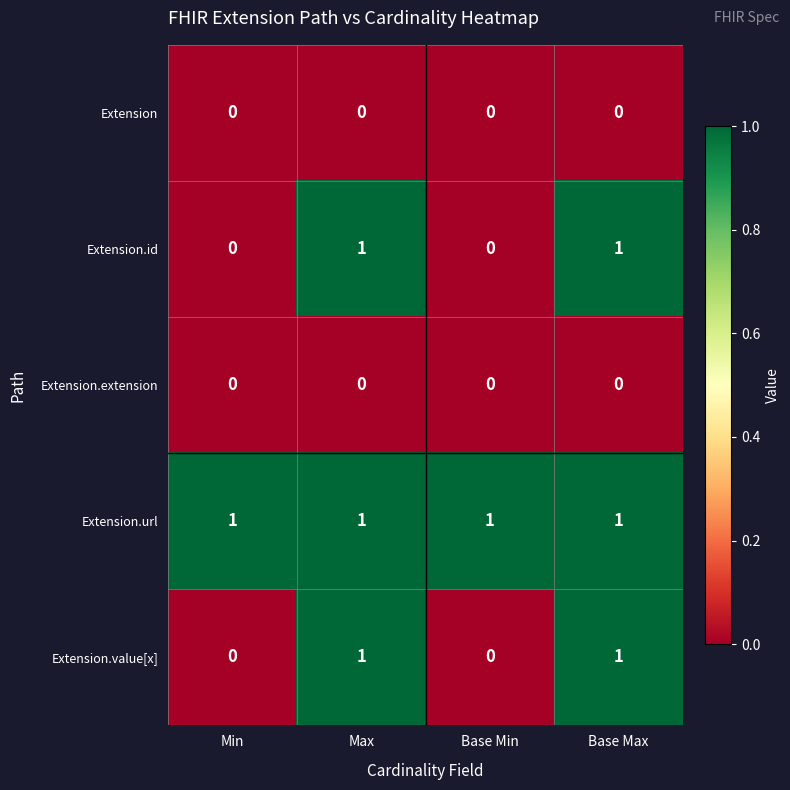

Reading right to left, transcribe all the data shown in this chart.

Extension: Base Max=0	Base Min=0	Max=0	Min=0
Extension.id: Base Max=1	Base Min=0	Max=1	Min=0
Extension.extension: Base Max=0	Base Min=0	Max=0	Min=0
Extension.url: Base Max=1	Base Min=1	Max=1	Min=1
Extension.value[x]: Base Max=1	Base Min=0	Max=1	Min=0